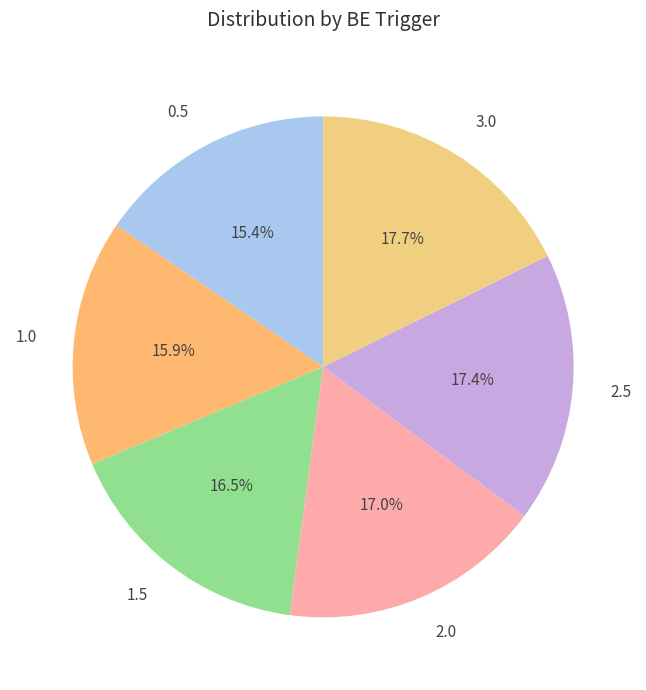

To the nearest percent, what is the combined percentage of 1.5 and 3.0?

34%